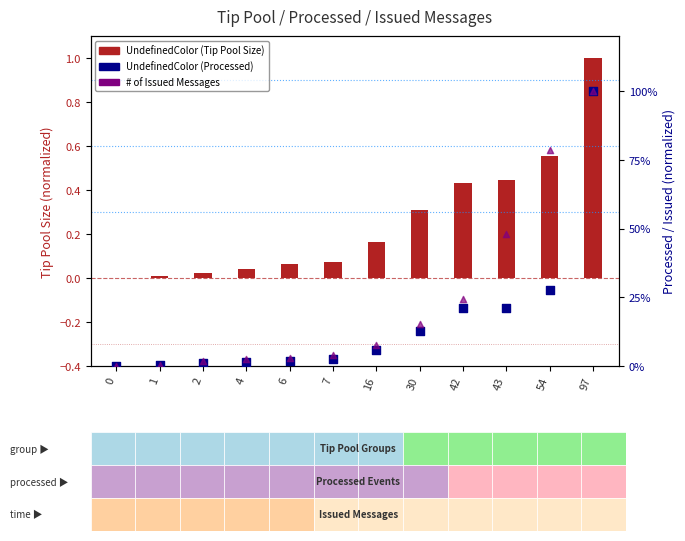

Which series contains the lowest Y value?

UndefinedColor (Tip Pool Size)